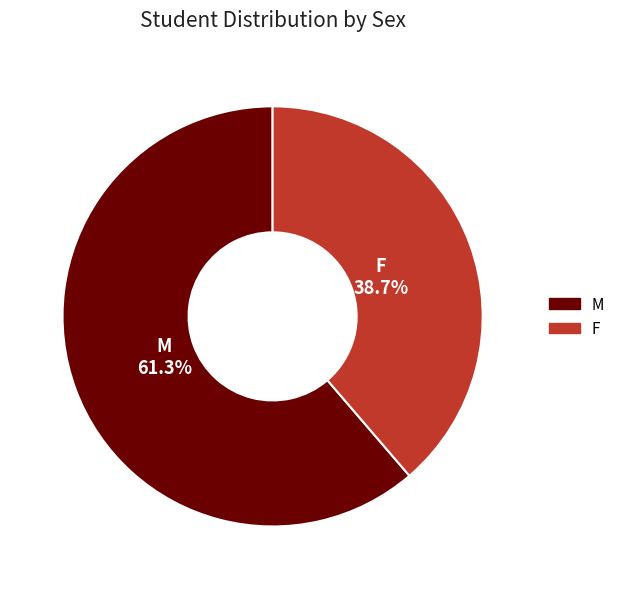

Rank the categories by value from highest to lowest.

M, F